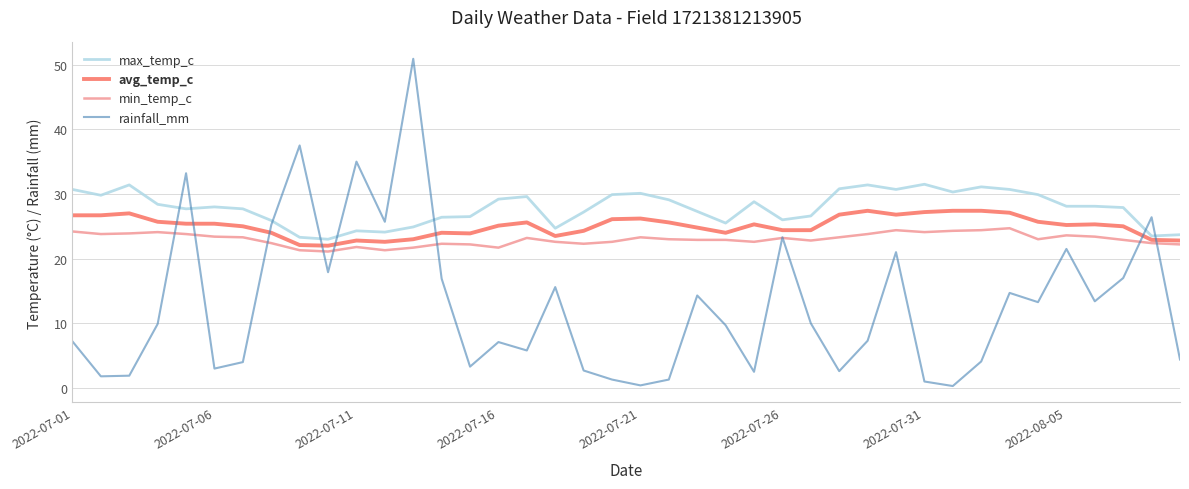

At which category is the sum across all series the highest?

12